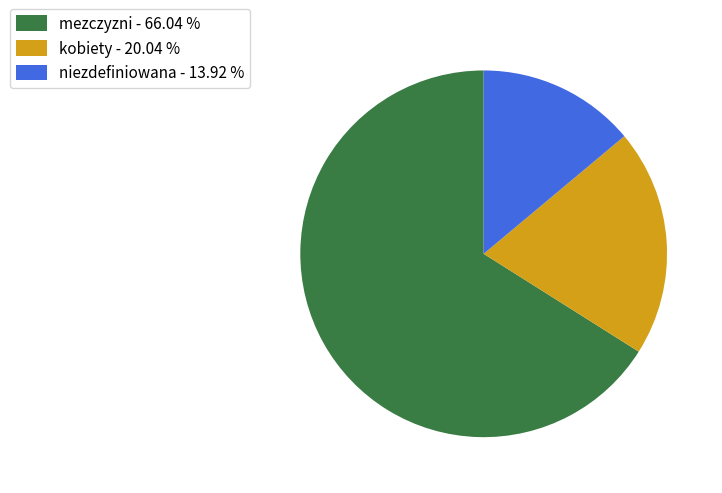

Which has a higher value, kobiety or niezdefiniowana?

kobiety